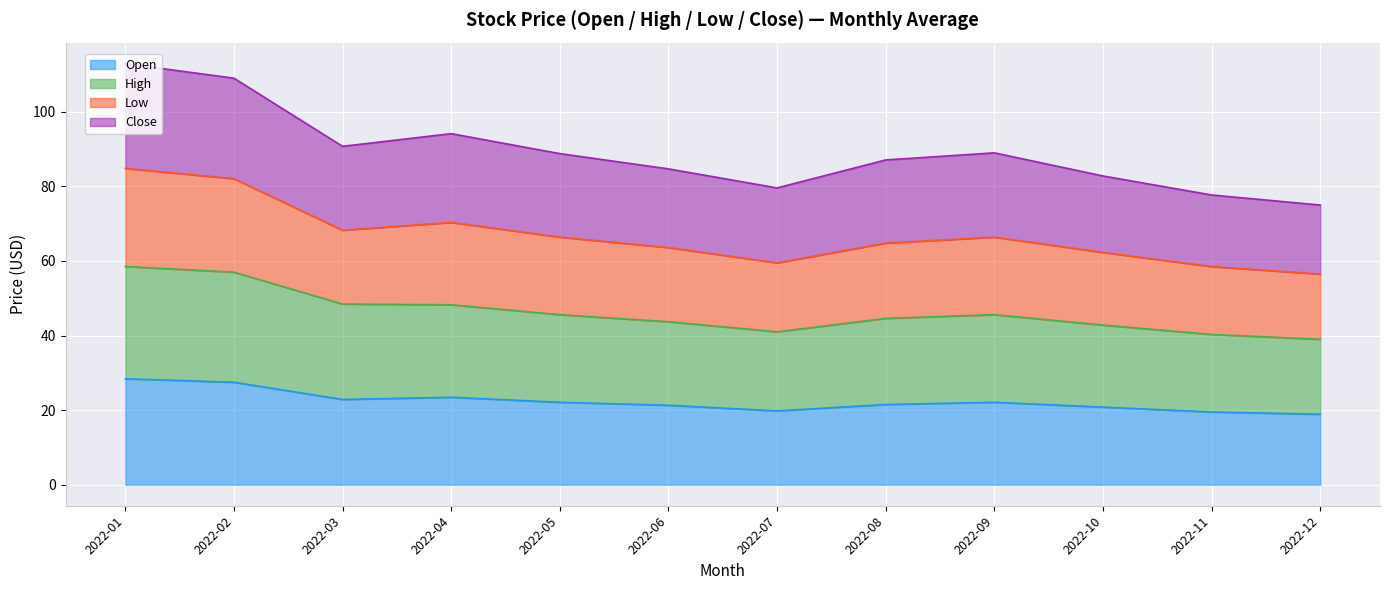

Which series changed the most between 2022-03 and 2022-05?

High